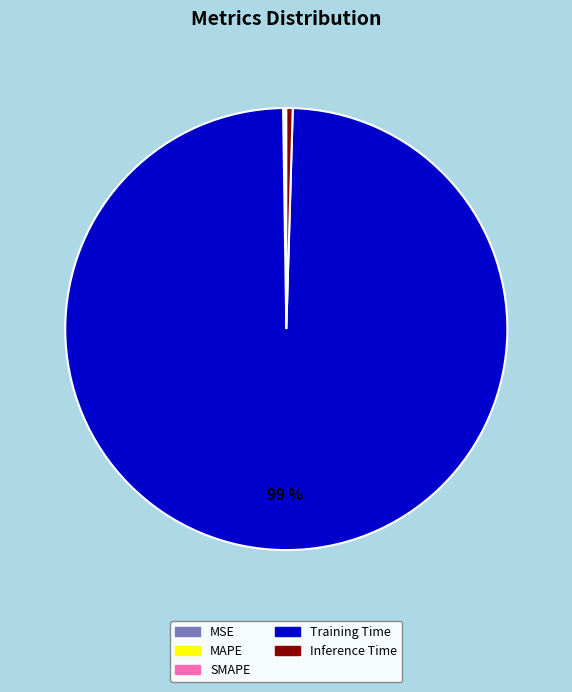

Combined, do Inference Time and Training Time account for over 50%?

Yes